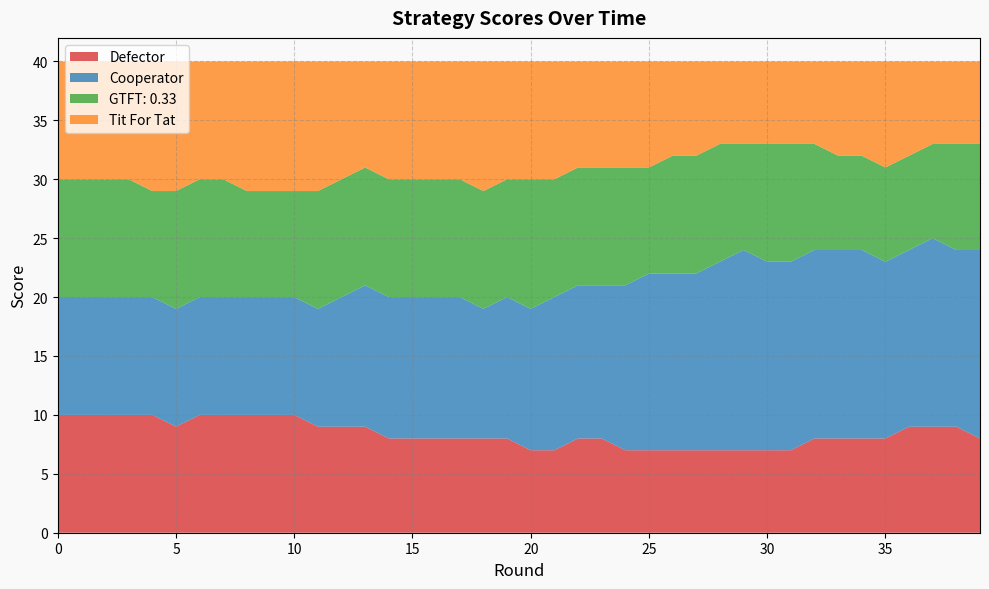

Reading left to right, what are all the values shown in this chart?

Defector: 0=10	1=10	2=10	3=10	4=10	5=9	6=10	7=10	8=10	9=10	10=10	11=9	12=9	13=9	14=8	15=8	16=8	17=8	18=8	19=8	20=7	21=7	22=8	23=8	24=7	25=7	26=7	27=7	28=7	29=7	30=7	31=7	32=8	33=8	34=8	35=8	36=9	37=9	38=9	39=8
Cooperator: 0=10	1=10	2=10	3=10	4=10	5=10	6=10	7=10	8=10	9=10	10=10	11=10	12=11	13=12	14=12	15=12	16=12	17=12	18=11	19=12	20=12	21=13	22=13	23=13	24=14	25=15	26=15	27=15	28=16	29=17	30=16	31=16	32=16	33=16	34=16	35=15	36=15	37=16	38=15	39=16
GTFT: 0.33: 0=10	1=10	2=10	3=10	4=9	5=10	6=10	7=10	8=9	9=9	10=9	11=10	12=10	13=10	14=10	15=10	16=10	17=10	18=10	19=10	20=11	21=10	22=10	23=10	24=10	25=9	26=10	27=10	28=10	29=9	30=10	31=10	32=9	33=8	34=8	35=8	36=8	37=8	38=9	39=9
Tit For Tat: 0=10	1=10	2=10	3=10	4=11	5=11	6=10	7=10	8=11	9=11	10=11	11=11	12=10	13=9	14=10	15=10	16=10	17=10	18=11	19=10	20=10	21=10	22=9	23=9	24=9	25=9	26=8	27=8	28=7	29=7	30=7	31=7	32=7	33=8	34=8	35=9	36=8	37=7	38=7	39=7